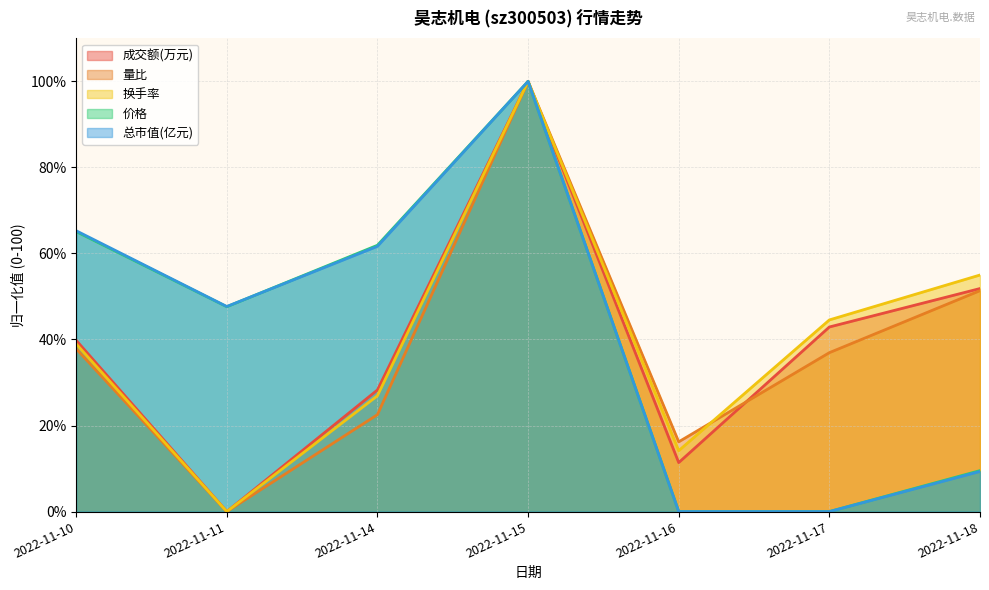

True or false: 总市值(亿元) and 换手率 cross at least once.

False